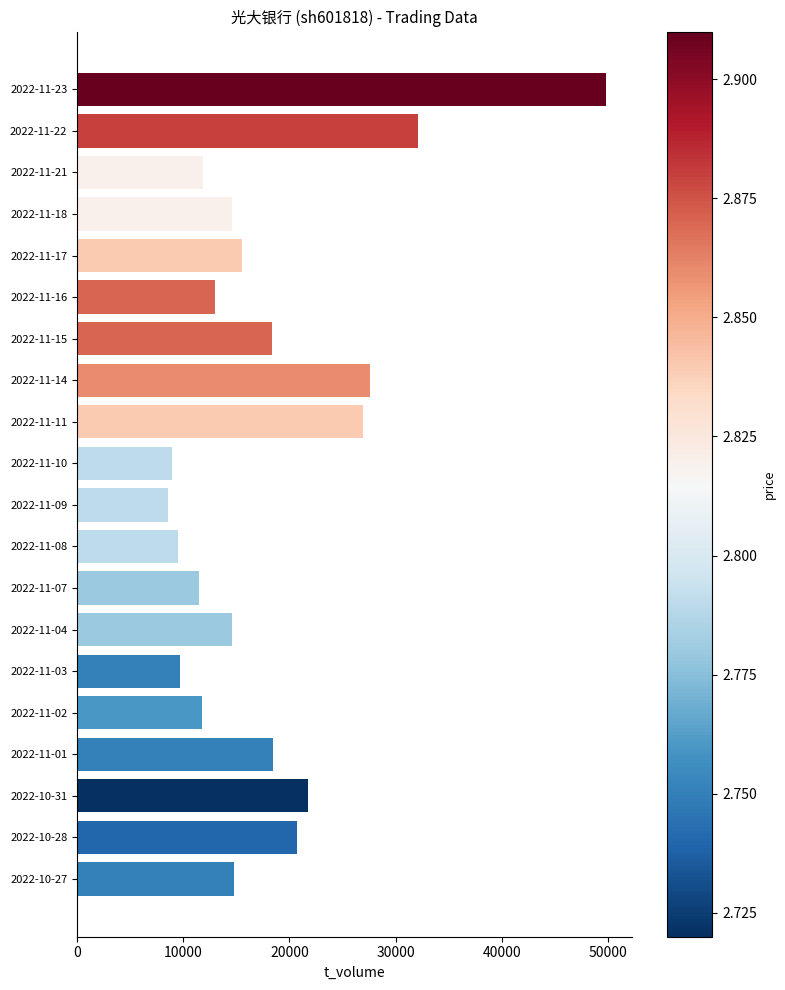

Is it true that the value at 2022-11-17 is 15515?

True